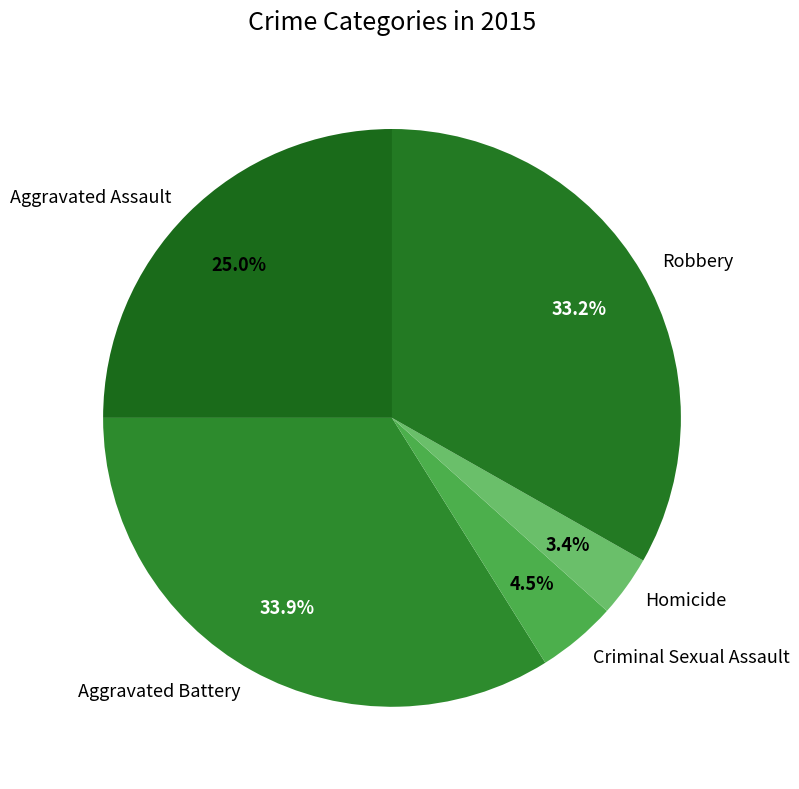

Does Robbery account for over 50% of the chart?

No